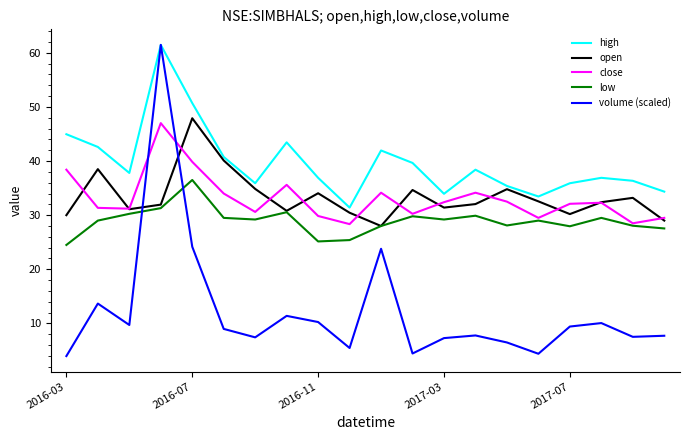

True or false: close and volume (scaled) cross at least once.

True